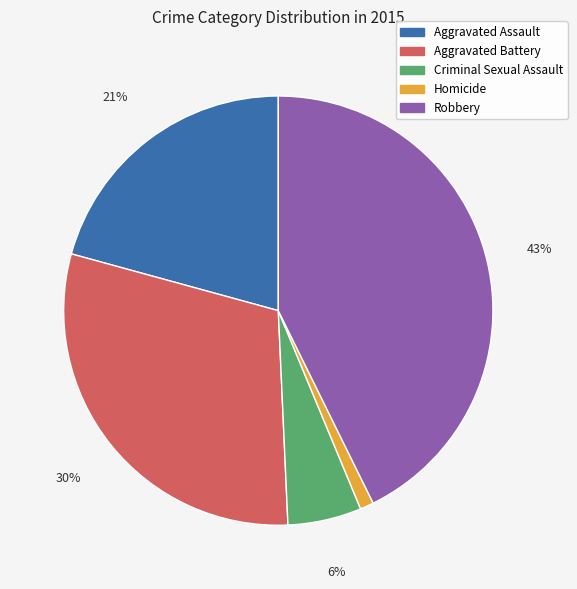

Is Aggravated Assault the majority of the pie?

No